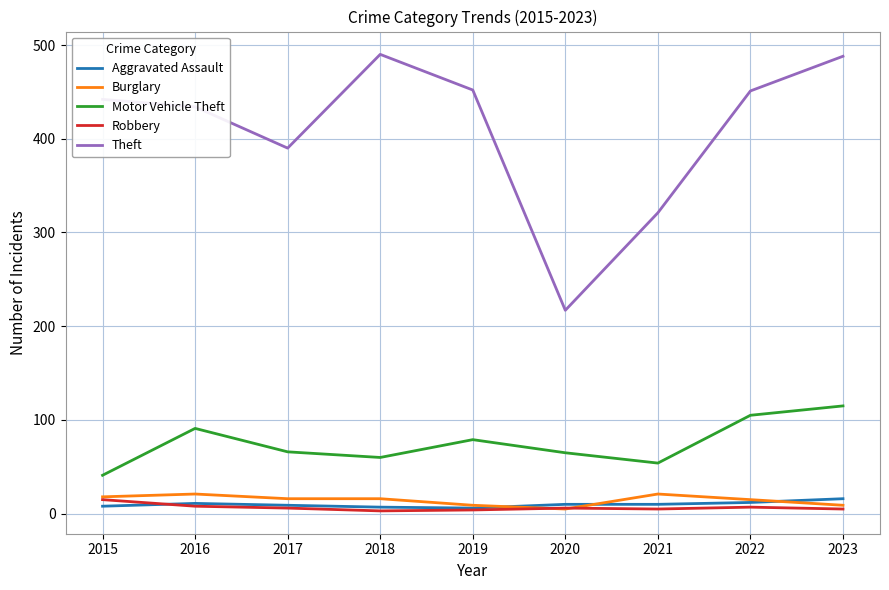

At which category is the sum across all series the highest?

2023